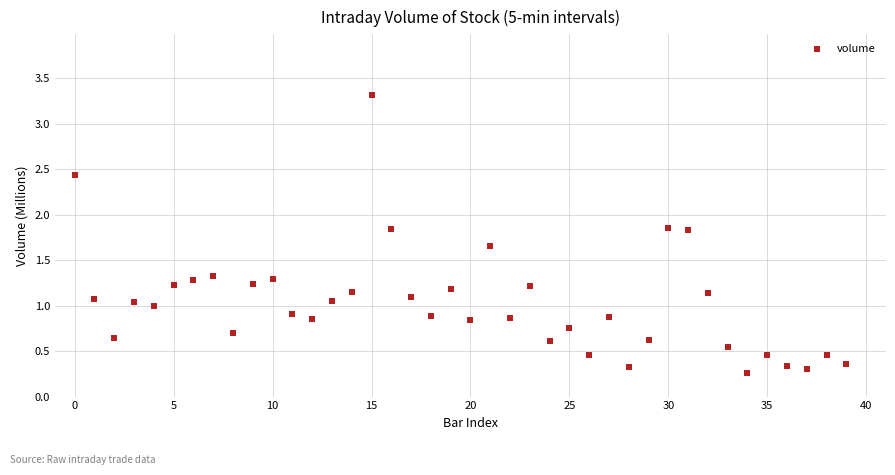

What is the range of Y values (max minus min)?

3.1